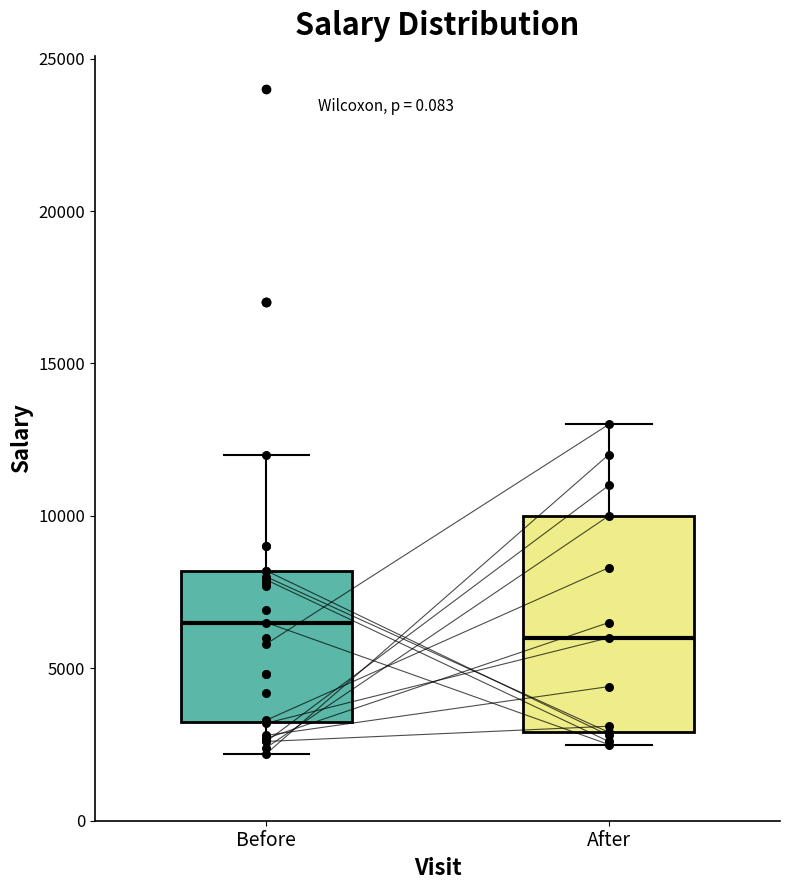

Where is the lower edge of the box for After on the y-axis? The values are not printed on the chart, so give them approximately, as read against the axis.

3000